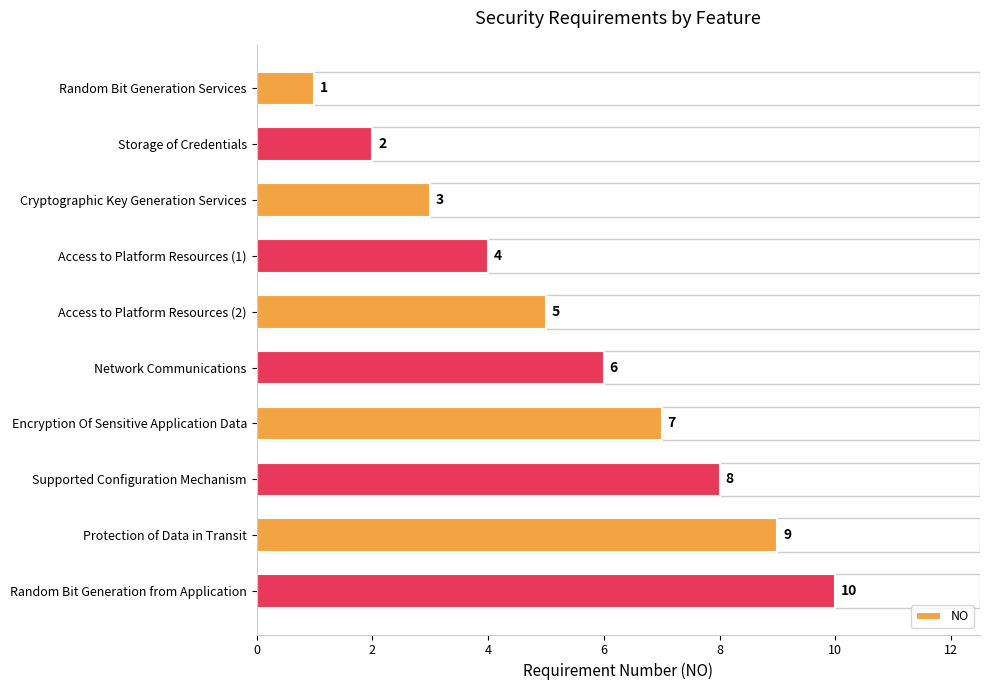

What is the difference between the values at Network Communications and Random Bit Generation from Application?

4